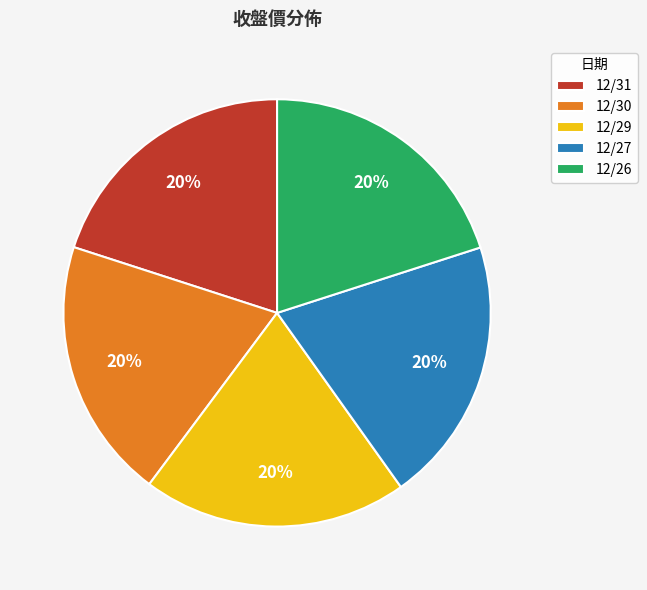

What is the ratio of the value at 12/26 to the value at 12/30?

1.0